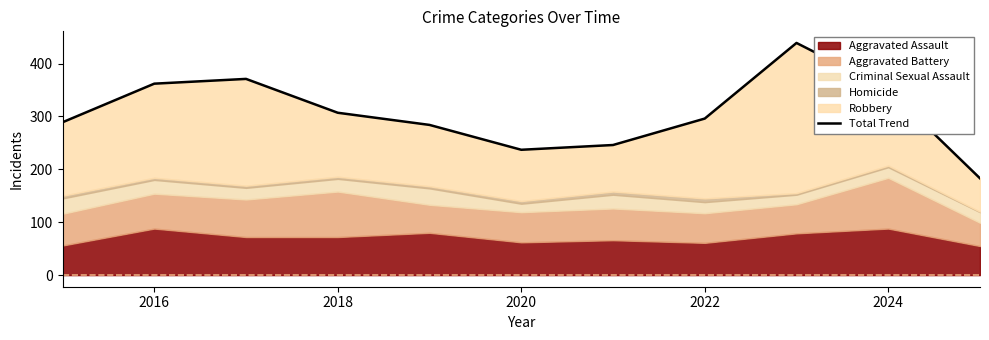

What is the maximum value for Aggravated Assault?

88